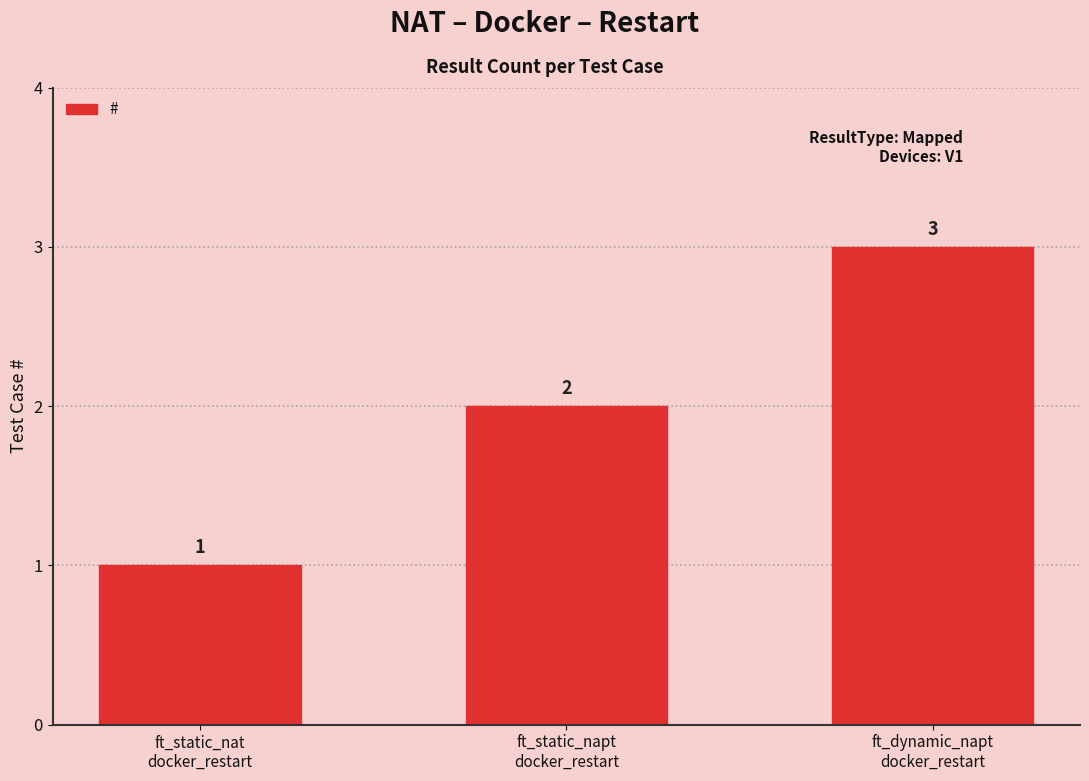

Where is the data nearest to the value 2?

ft_static_napt
docker_restart